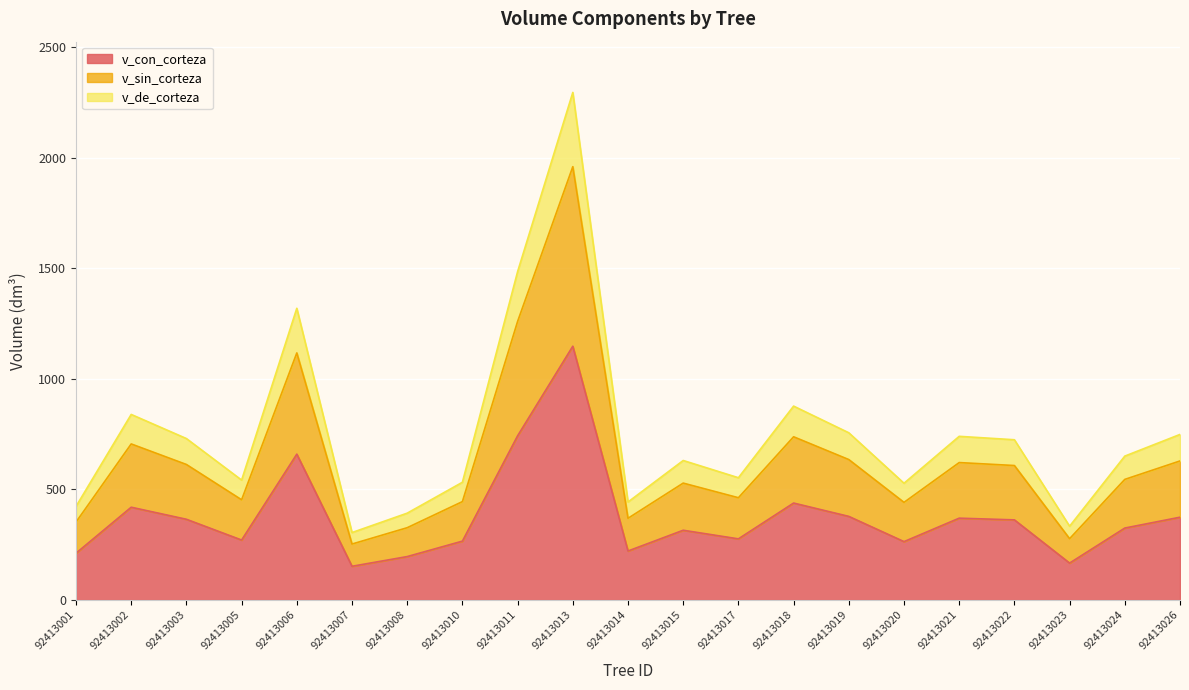

What is the minimum value for v_con_corteza?

152.5